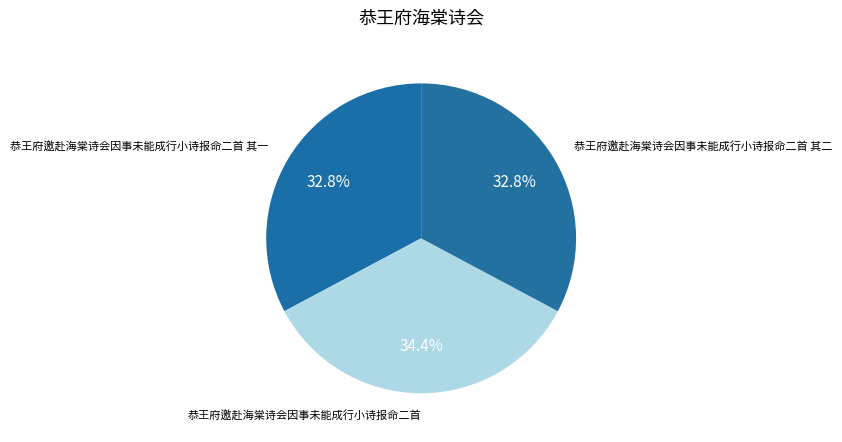

How much of the chart is everything except 恭王府邀赴海棠诗会因事未能成行小诗报命二首?

65.6%